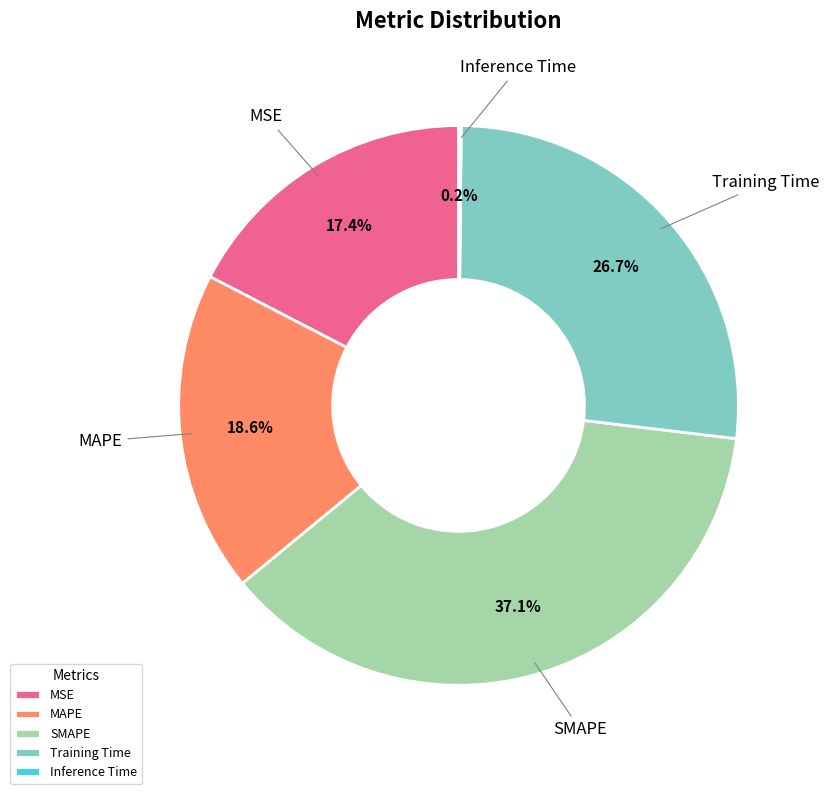

How much of the chart is everything except MSE?

82.6%